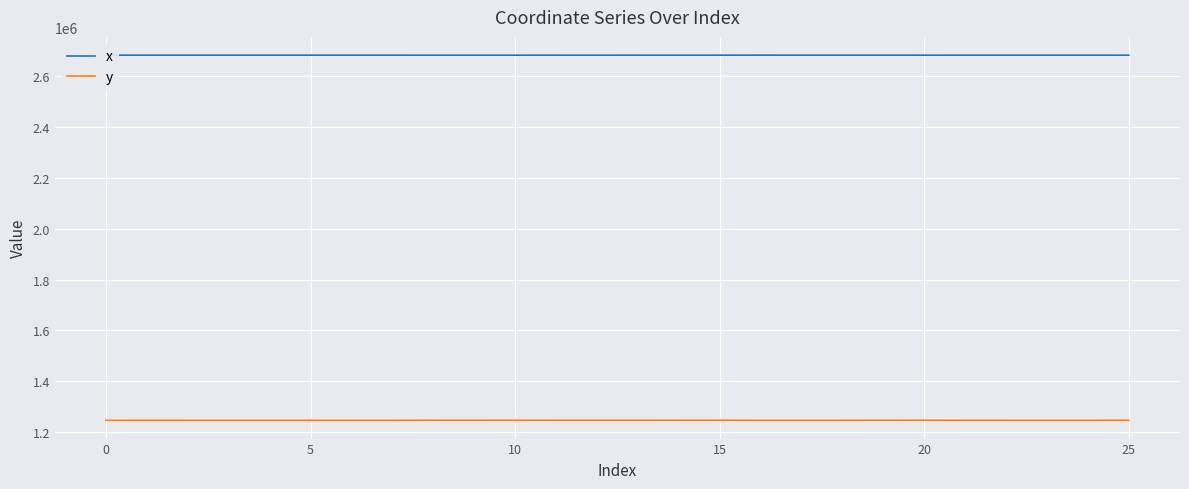

True or false: y and x cross at least once.

False